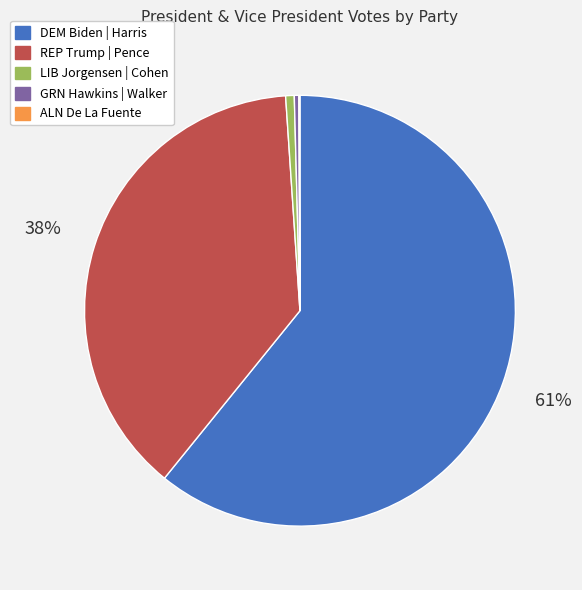

To the nearest percent, what is the average slice percentage?

20%